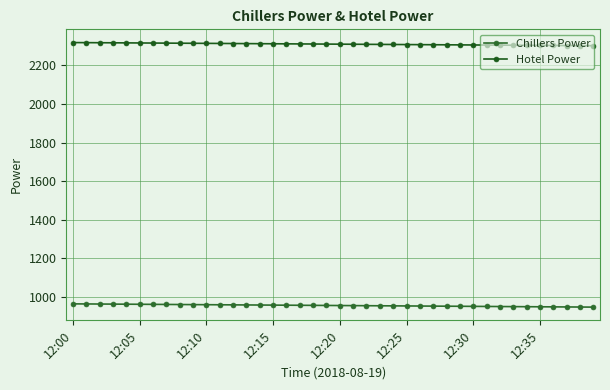

How many distinct data groups are displayed?

2